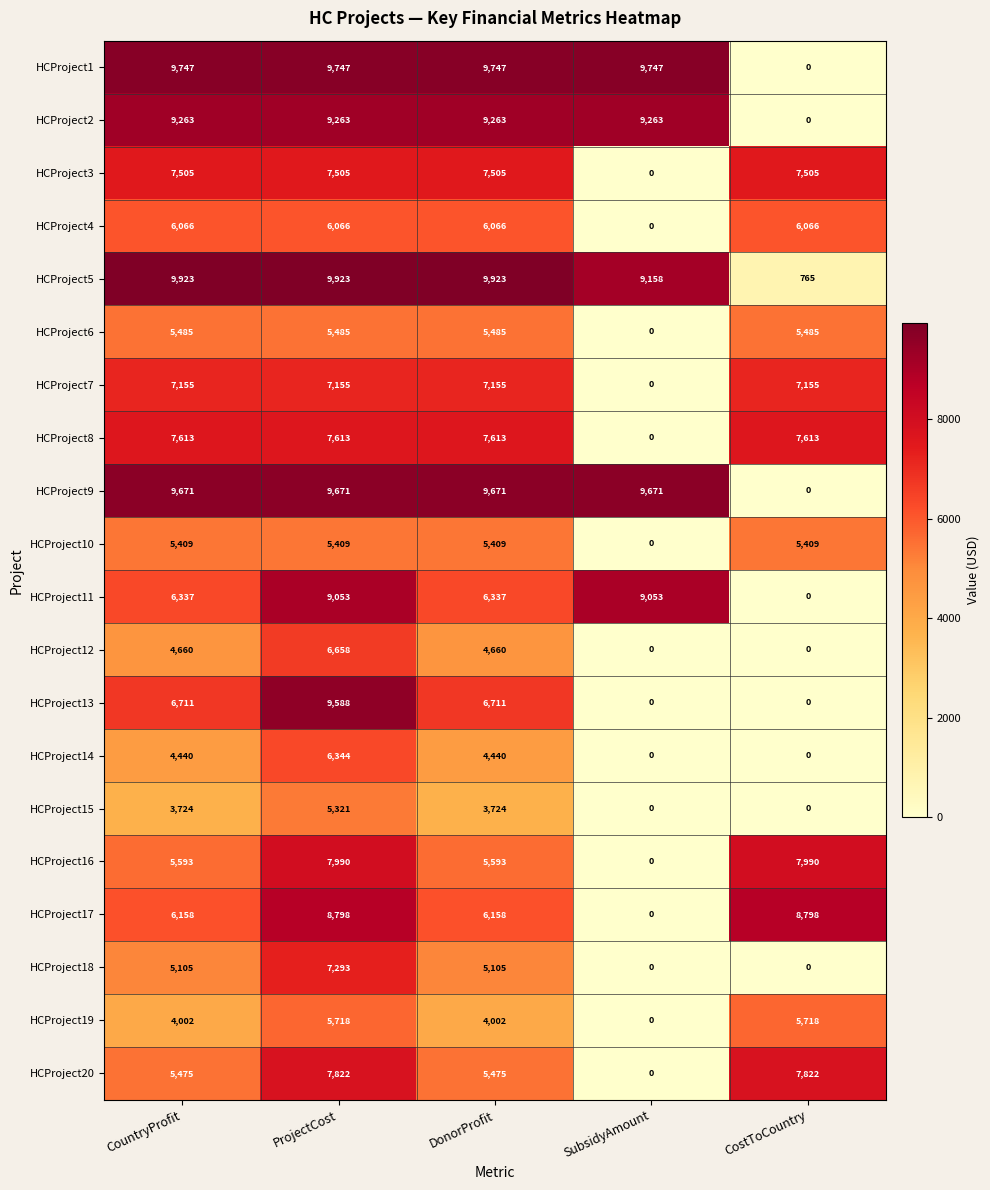

List the series in order of their peak value, lowest first.

HCProject15, HCProject10, HCProject6, HCProject19, HCProject4, HCProject14, HCProject12, HCProject7, HCProject18, HCProject3, HCProject8, HCProject20, HCProject16, HCProject17, HCProject11, HCProject2, HCProject13, HCProject9, HCProject1, HCProject5